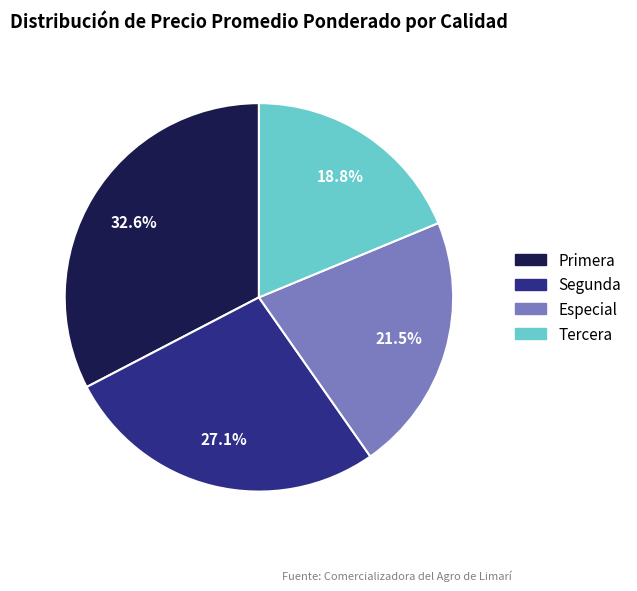

Approximately how many times larger is the value at Tercera compared to Especial?

0.9